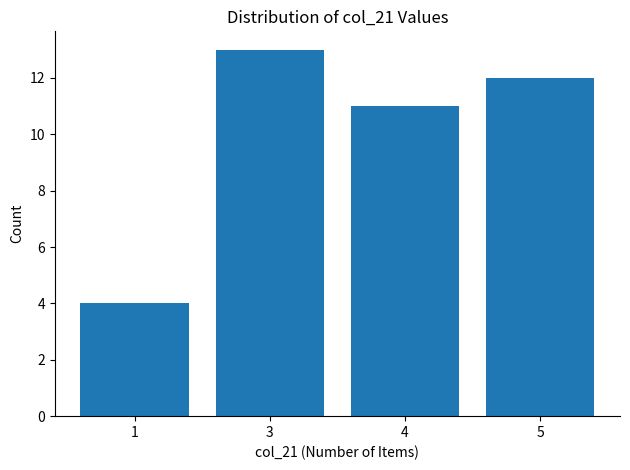

At which label is the value closest to 8?

4